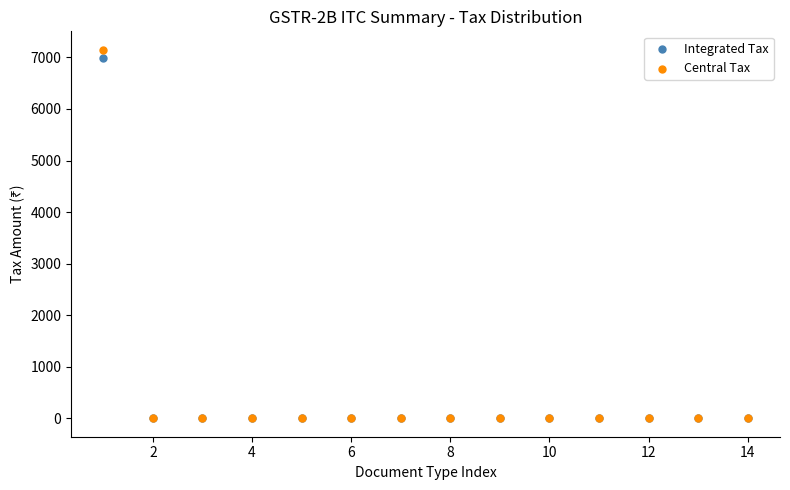

Which series contains the highest Y value?

Central Tax